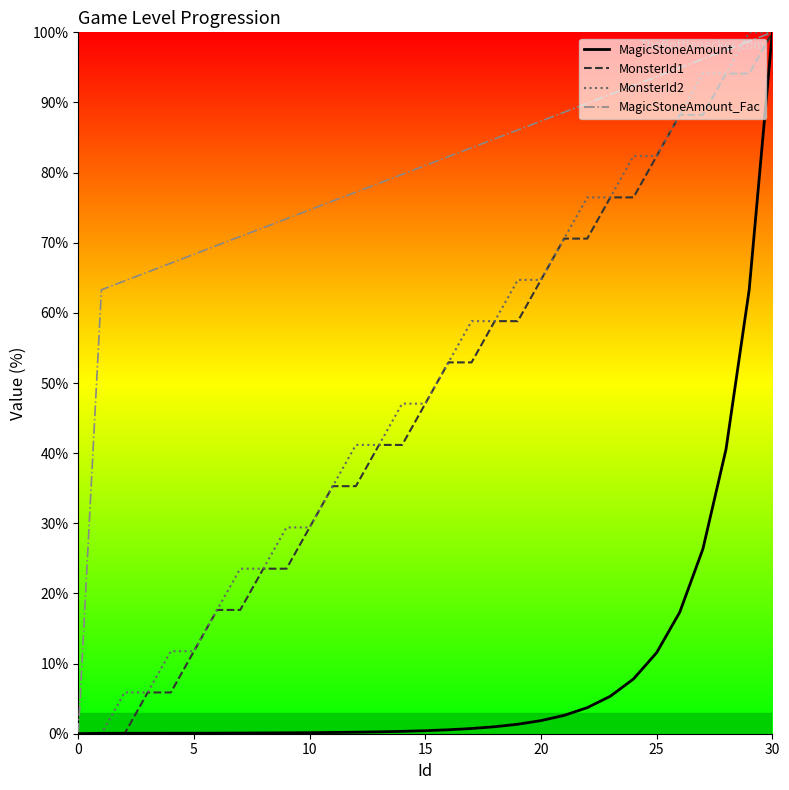

What is the maximum value shown in the chart?

100.0